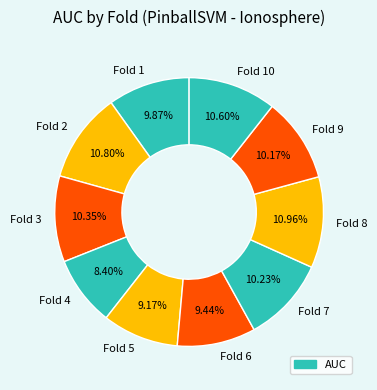

How many segments does this pie chart have?

10